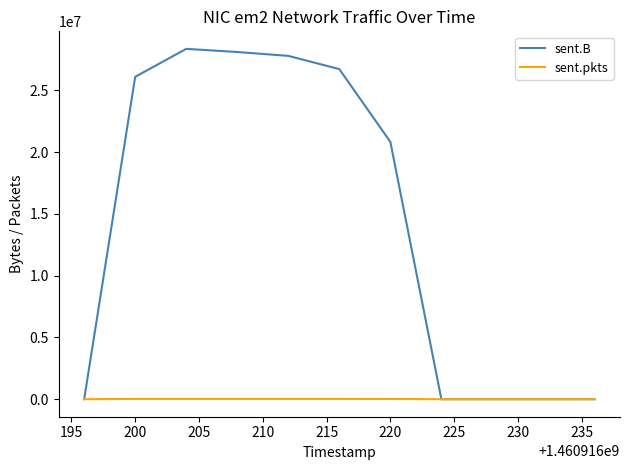

List the series in order of their overall mean, lowest first.

sent.pkts, sent.B